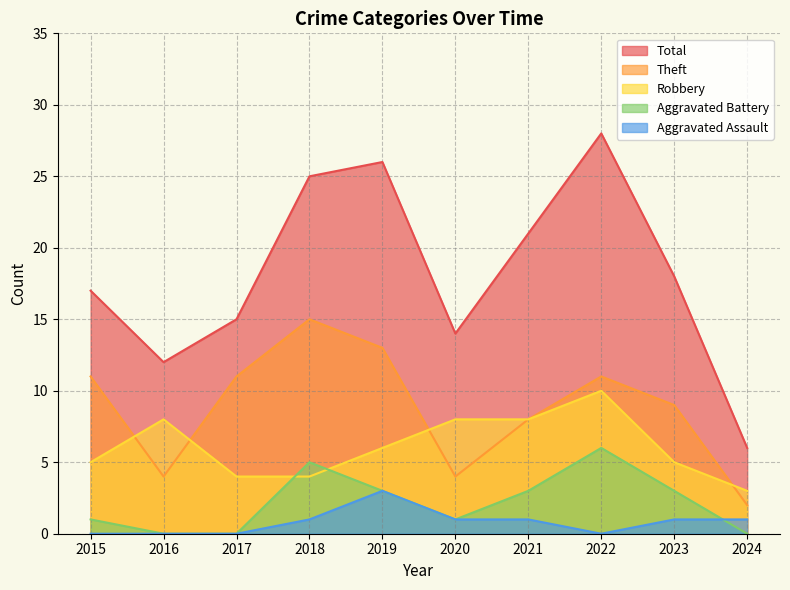

Reading left to right, extract all data points from this chart.

Robbery: 5	8	4	4	6	8	8	10	5	3
Theft: 11	4	11	15	13	4	8	11	9	2
Total: 17	12	15	25	26	14	21	28	18	6
Aggravated Battery: 1	0	0	5	3	1	3	6	3	0
Aggravated Assault: 0	0	0	1	3	1	1	0	1	1